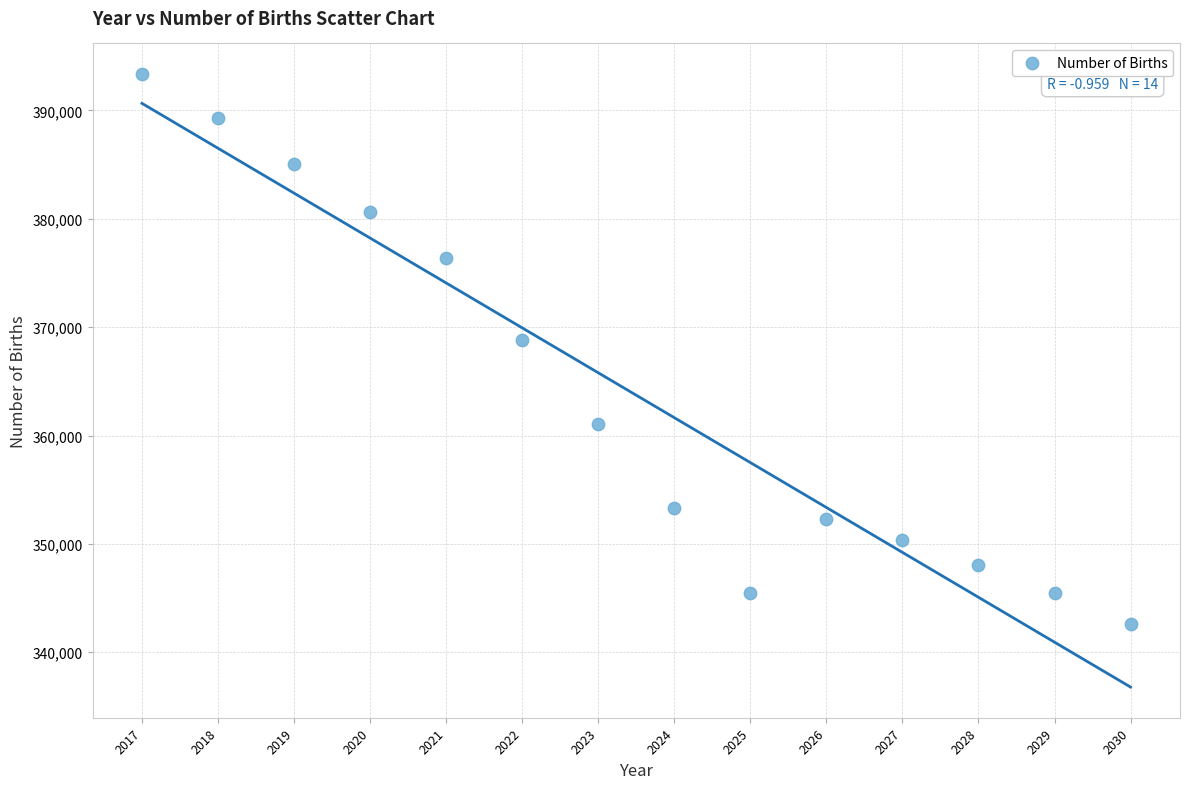

What is the range of X values (max minus min)?

13.0